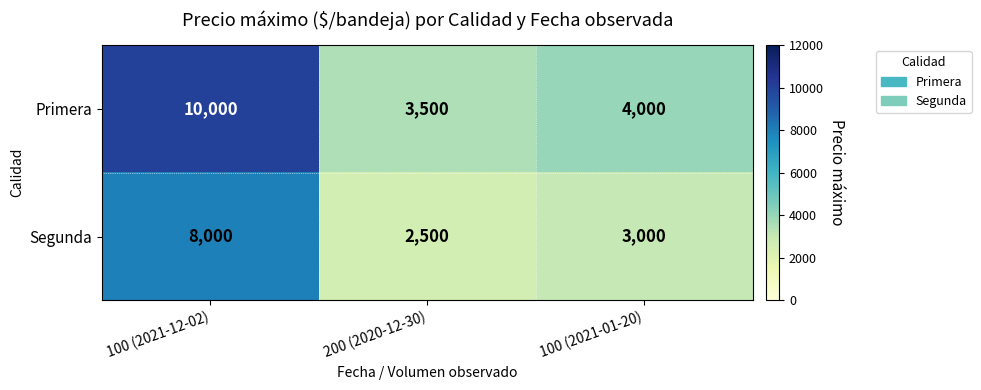

What is the total value across all series at 100 (2021-01-20)?

7000